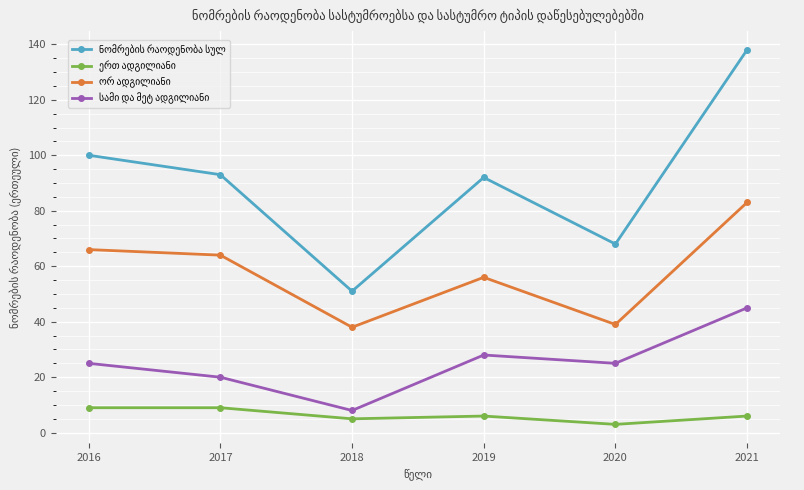

How many categories are shown in the chart?

6